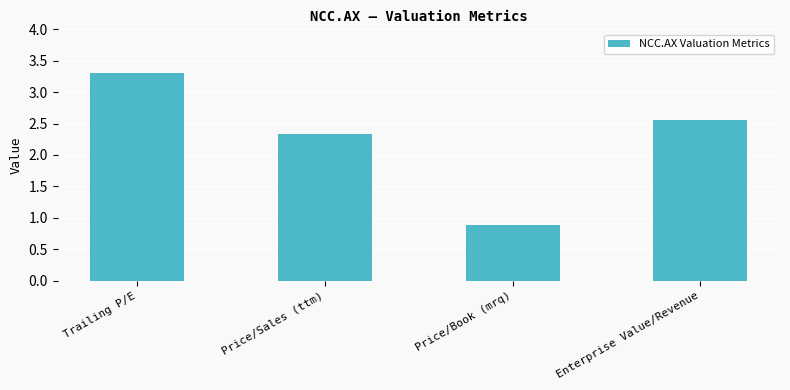

Does the chart contain any negative values?

No